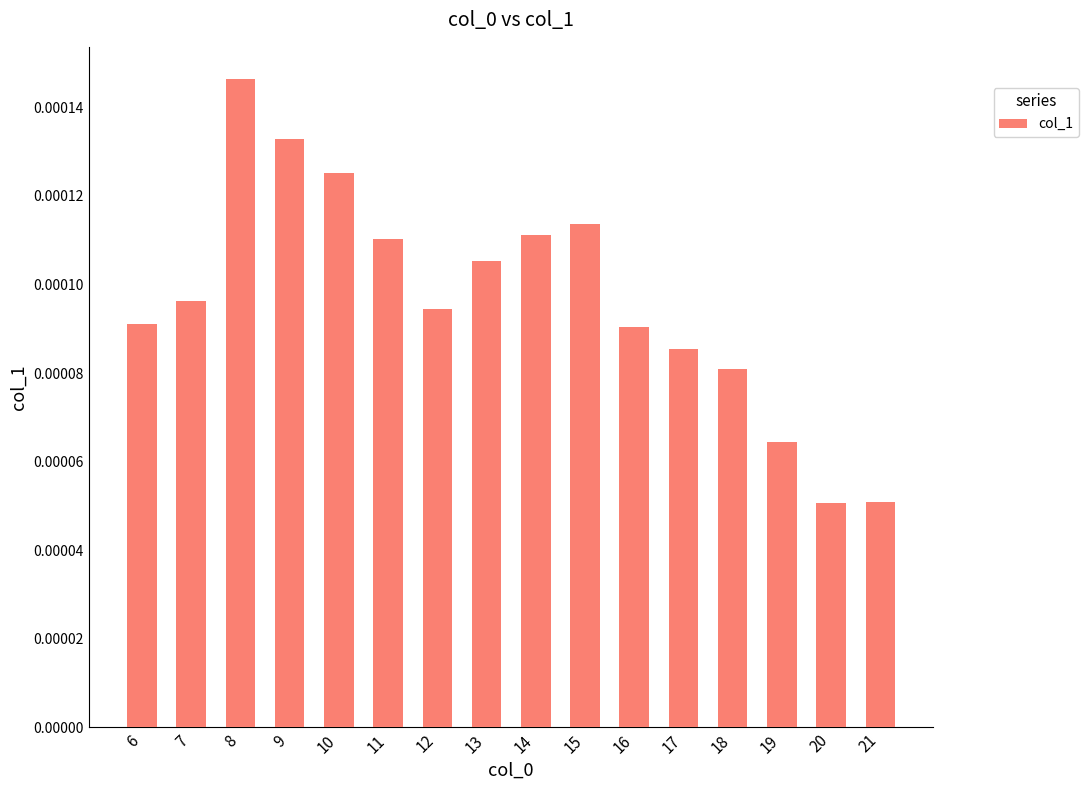

How many bars are there in total?

16